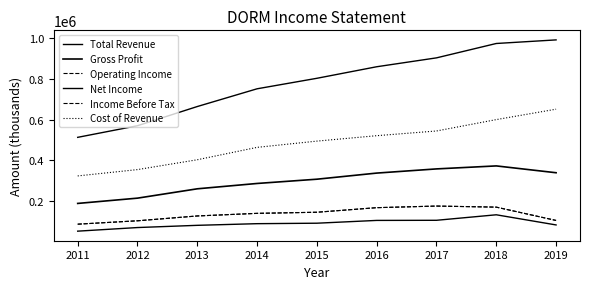

Does the chart have visible grid lines?

No